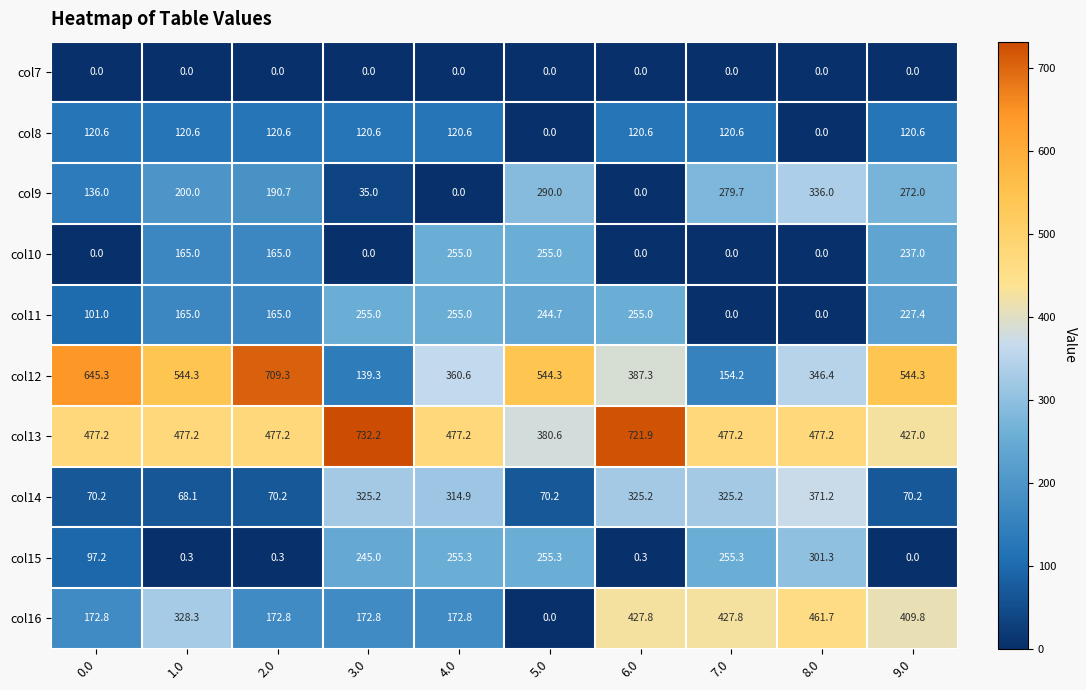

Which series has the largest total across all categories?

col13